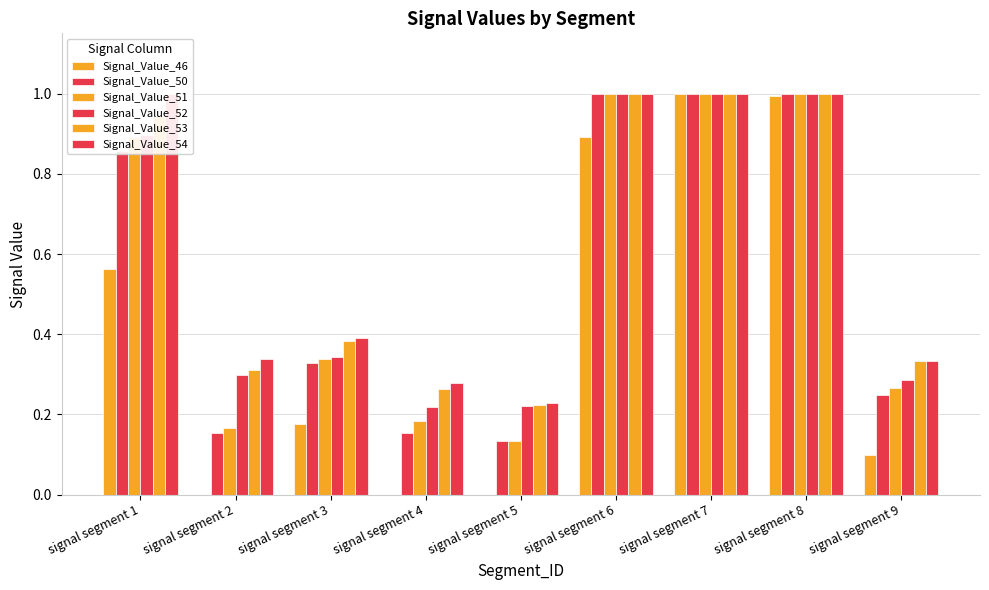

At signal segment 2, list the series in order from largest to smallest.

Signal_Value_54, Signal_Value_53, Signal_Value_52, Signal_Value_51, Signal_Value_50, Signal_Value_46